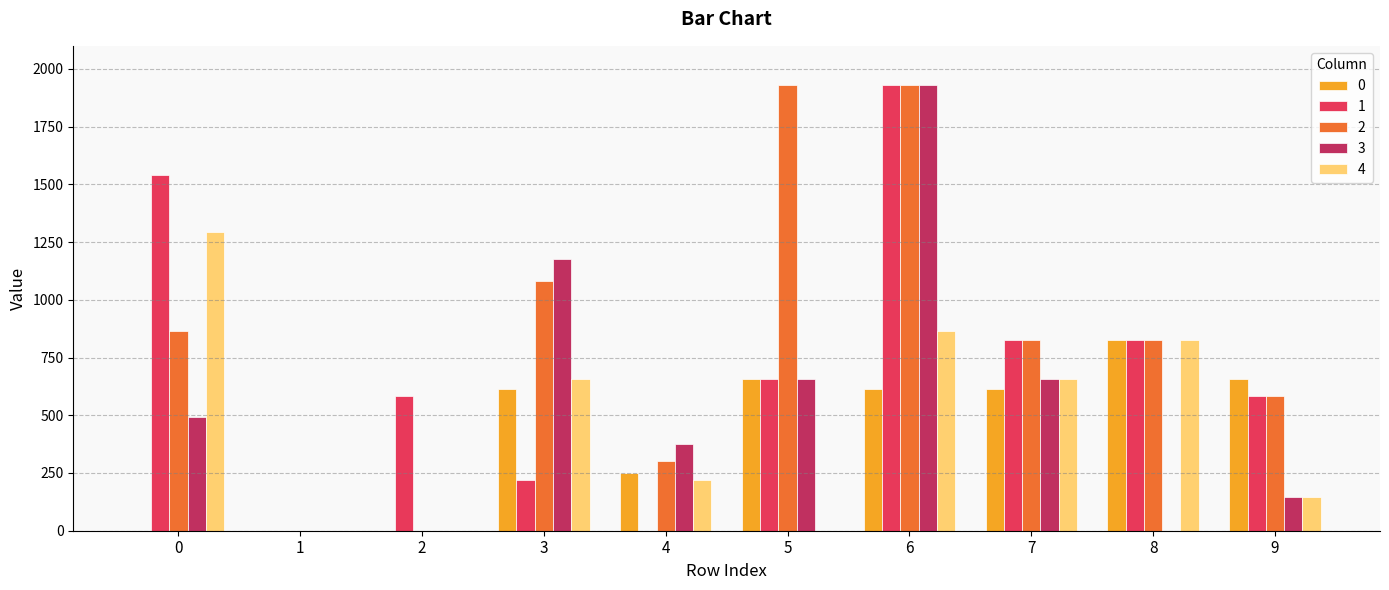

How many data points does each series have?

10